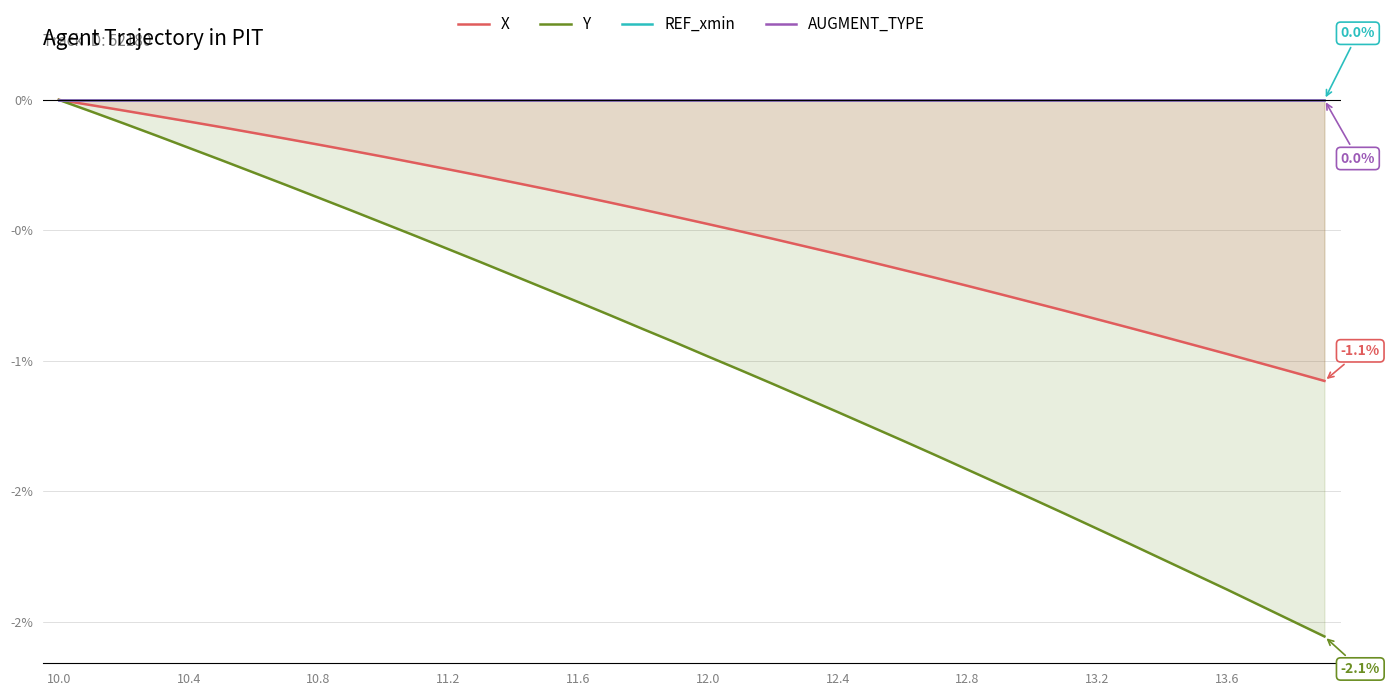

Is the value of AUGMENT_TYPE at 23 greater than the value of REF_xmin at 32?

No